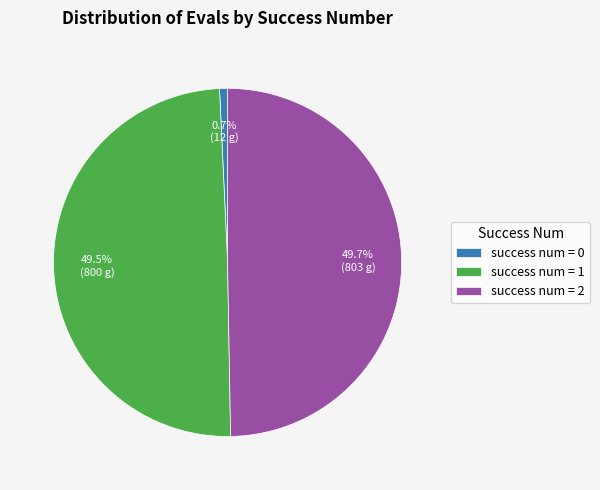

How many slices are in this pie chart?

3